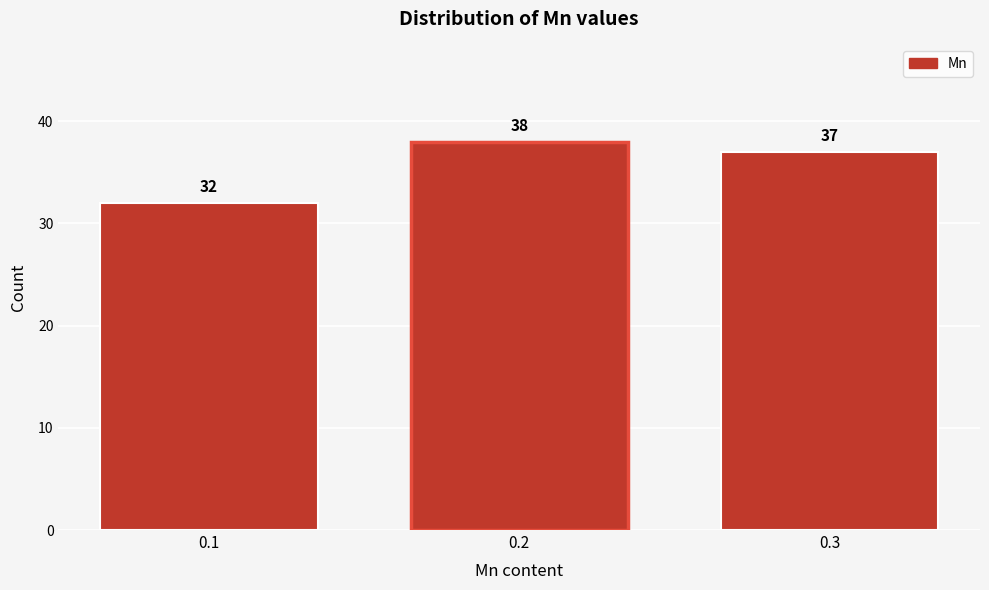

Reading left to right, transcribe all the data shown in this chart.

32	38	37